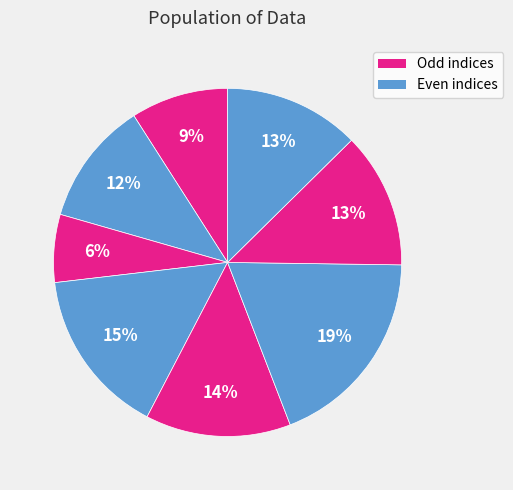

Count the number of slices in the pie.

8